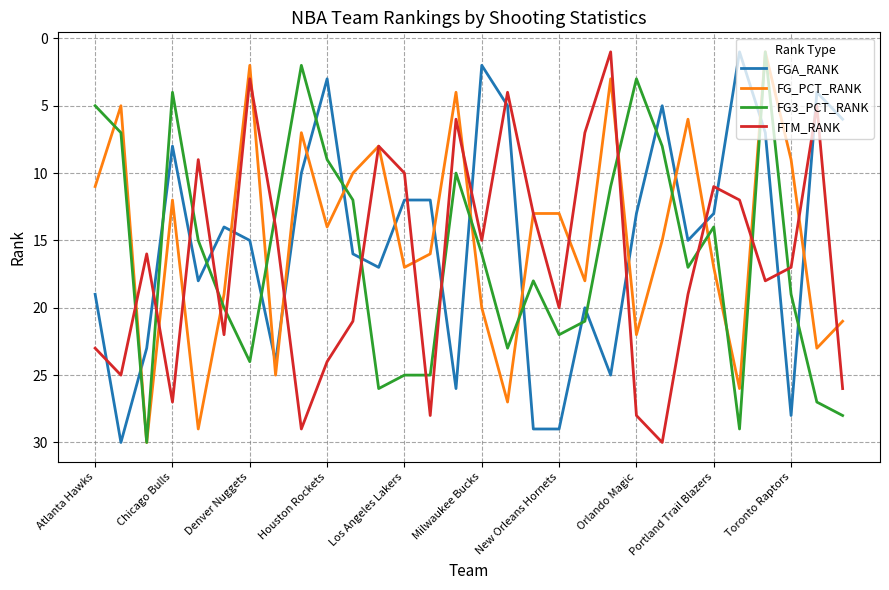

Reading right to left, list all the values displayed in this chart.

FGA_RANK: 6	4	28	7	1	13	15	5	13	25	20	29	29	5	2	26	12	12	17	16	3	10	24	15	14	18	8	23	30	19
FG_PCT_RANK: 21	23	9	1	26	17	6	15	22	3	18	13	13	27	20	4	16	17	8	10	14	7	25	2	19	29	12	30	5	11
FG3_PCT_RANK: 28	27	19	1	29	14	17	8	3	11	21	22	18	23	16	10	25	25	26	12	9	2	13	24	20	15	4	30	7	5
FTM_RANK: 26	5	17	18	12	11	19	30	28	1	7	20	13	4	15	6	28	10	8	21	24	29	14	3	22	9	27	16	25	23